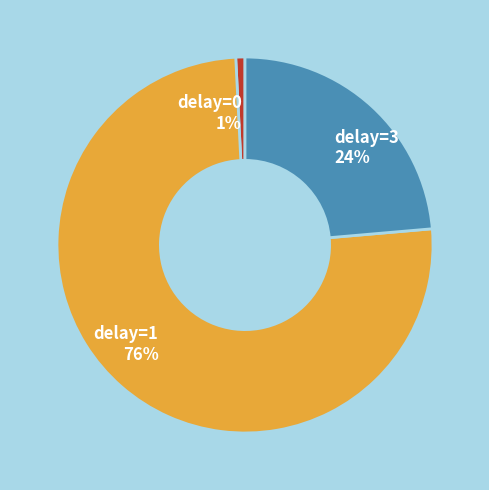

Is it true that delay=0 1% is 11% of the pie?

False